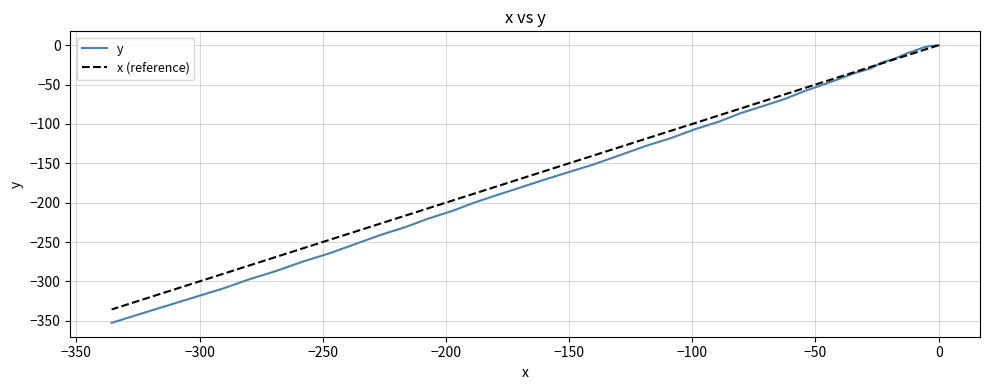

What are all the series names shown in the legend?

y, x (reference)